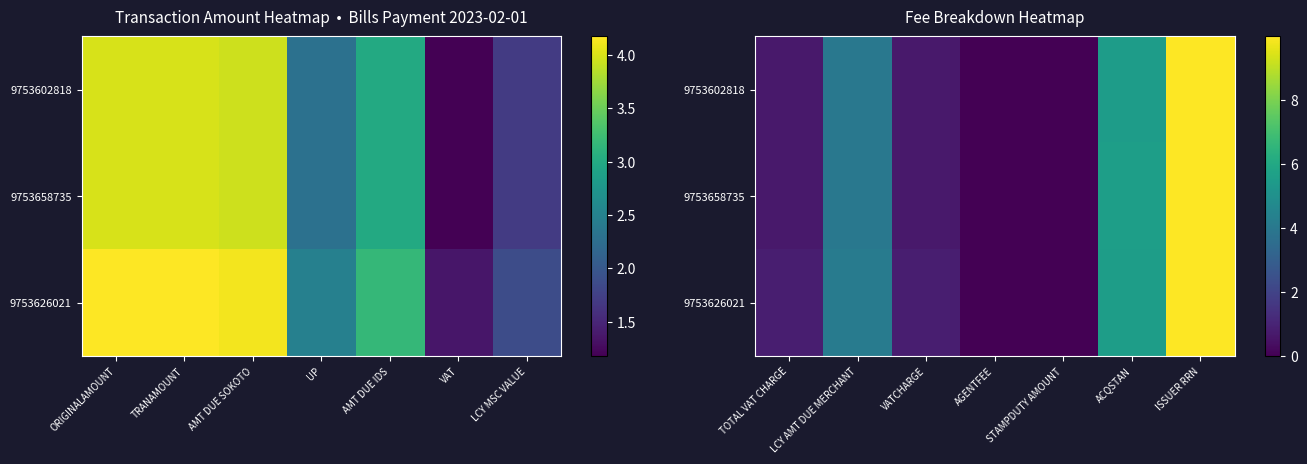

How many data points does each series have?

7